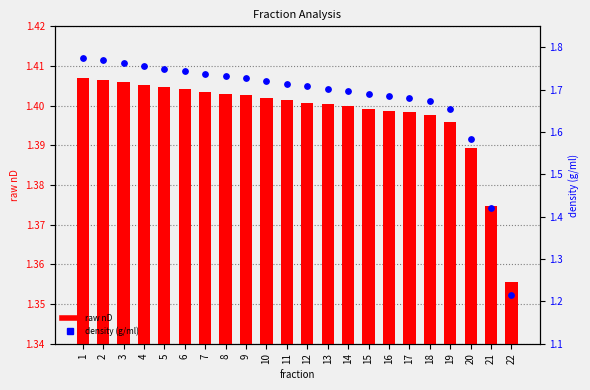

At which category is the sum across all series the highest?

1